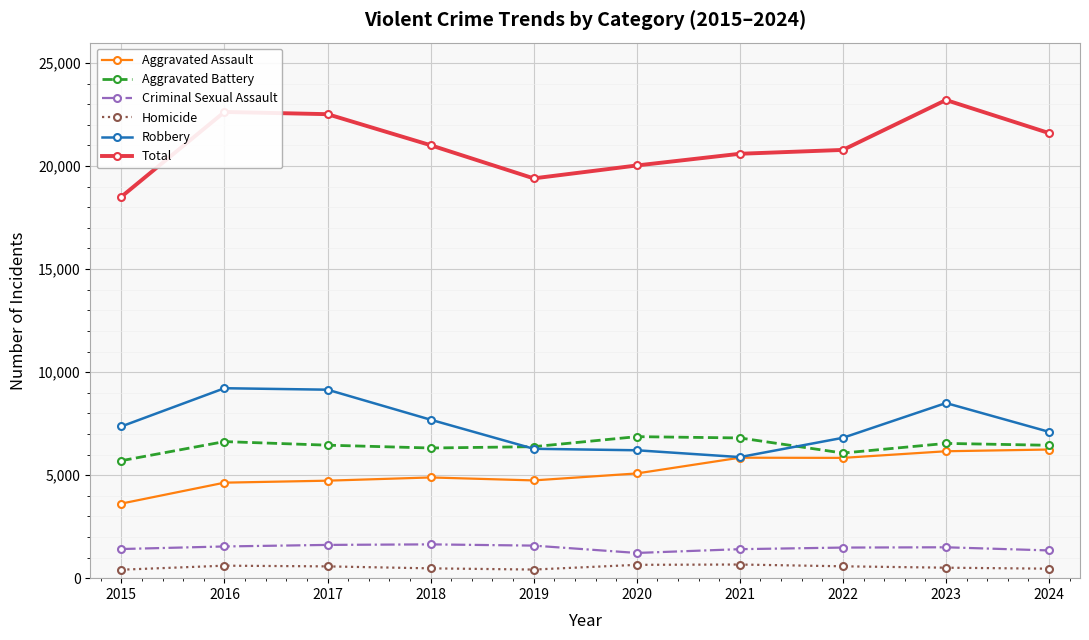

At 2017, list the series in order from largest to smallest.

Total, Robbery, Aggravated Battery, Aggravated Assault, Criminal Sexual Assault, Homicide